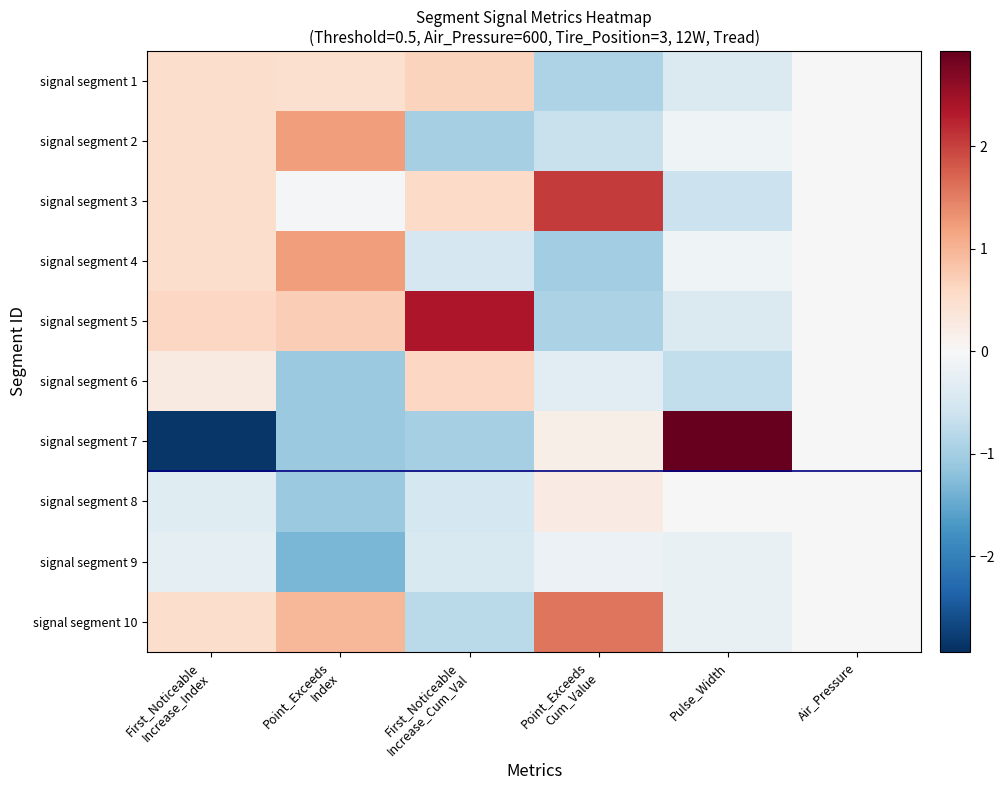

Which series has the largest total across all categories?

signal segment 3